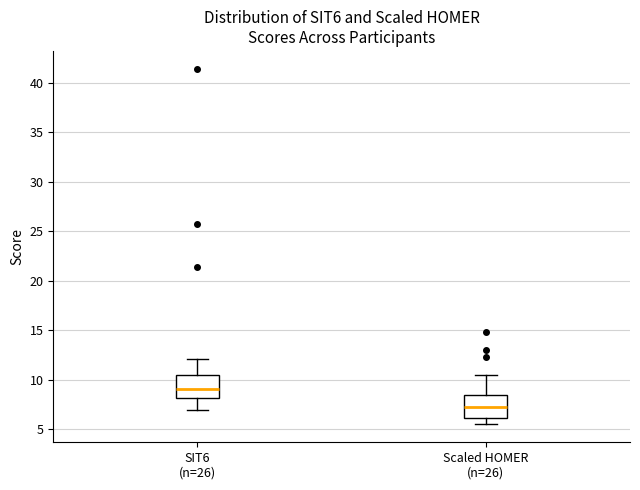

Which box has the lowest median line?

Scaled HOMER (n=26)